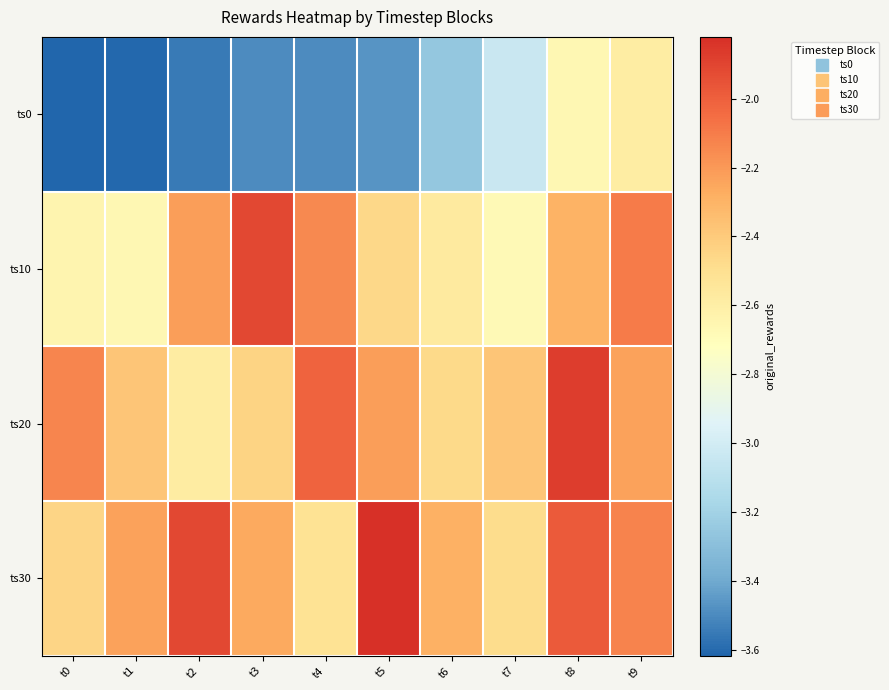

At t8, list the series in order from smallest to largest.

ts0, ts10, ts30, ts20